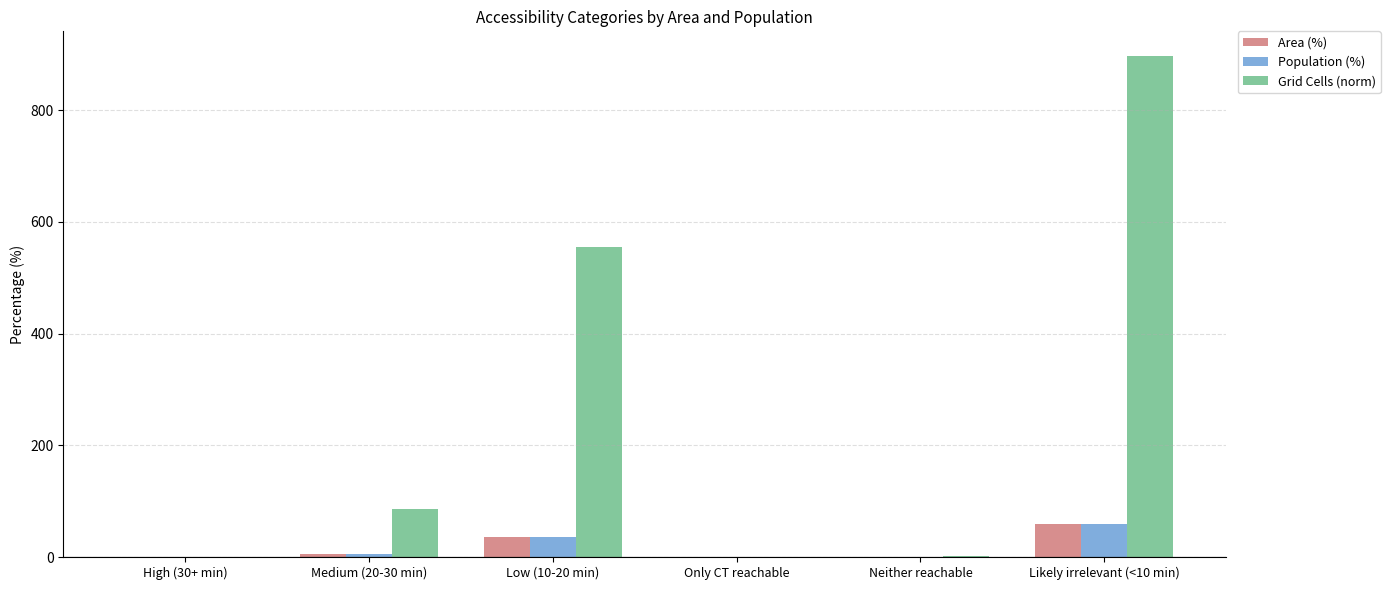

Which series changed the most between Medium (20-30 min) and Low (10-20 min)?

Grid Cells (norm)